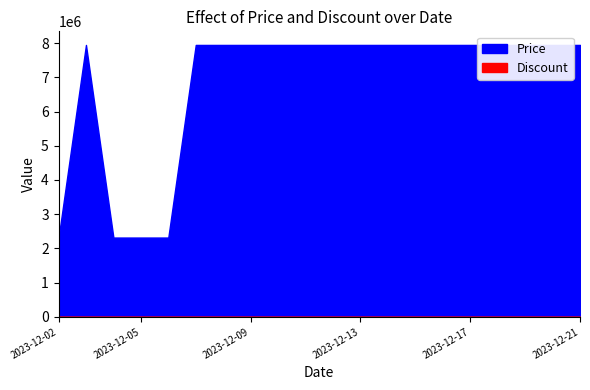

Is it true that Price equals 2318100 at 2023-12-06?

True